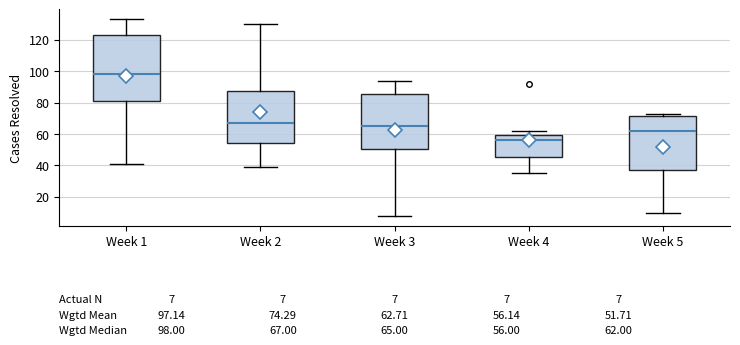

Which box is the tallest, from its lower edge to its upper edge?

Week 1